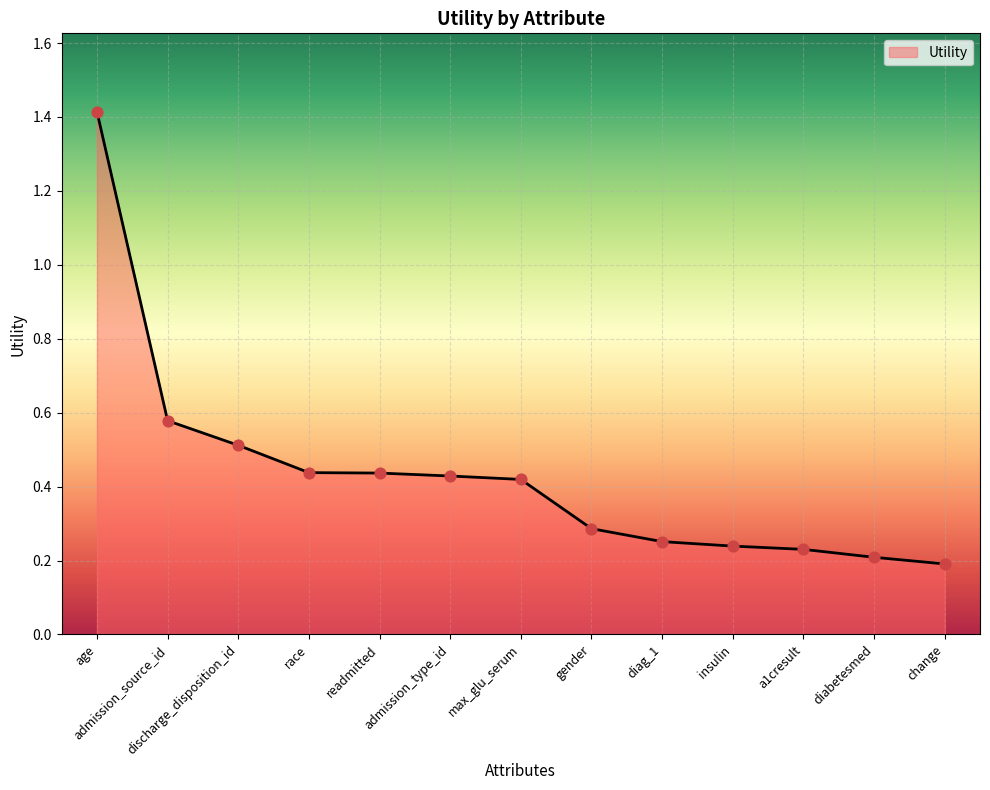

What is the difference between the maximum and minimum values?

1.2